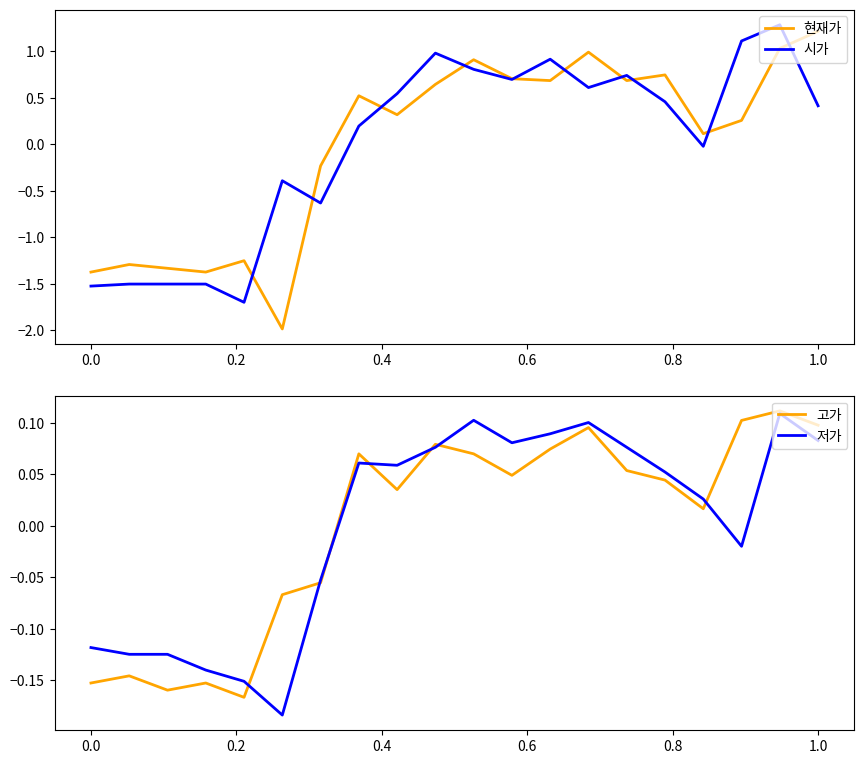

Rank the series by their maximum value, from lowest to highest.

저가, 고가, 현재가, 시가